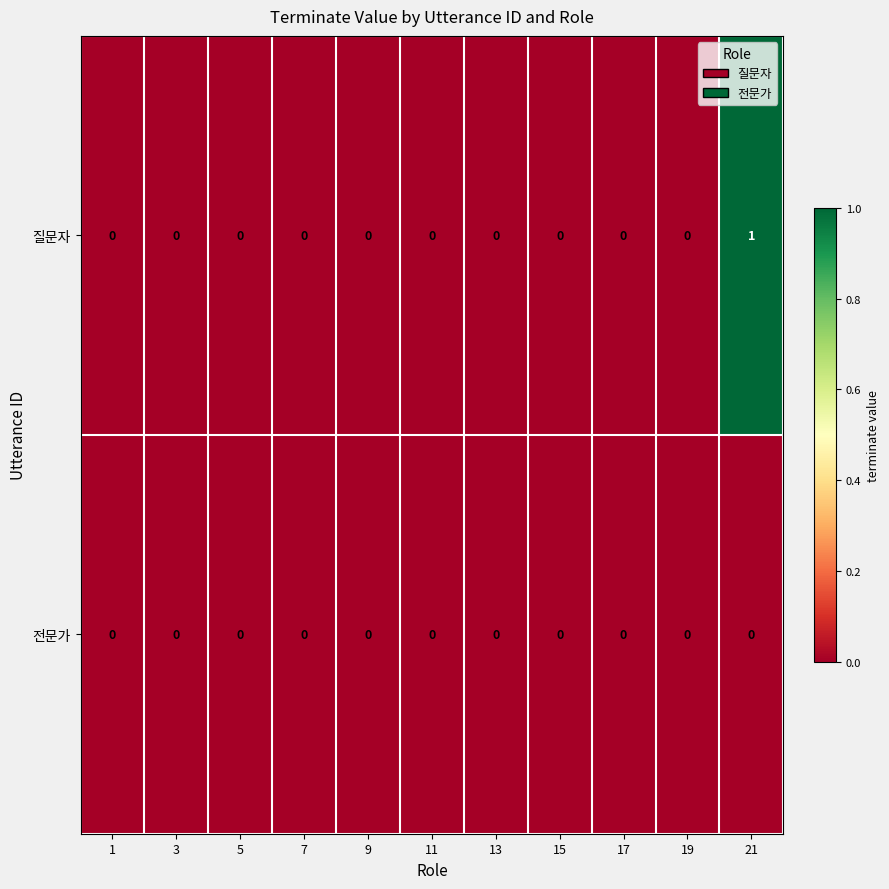

At which label does 질문자 reach its peak?

21